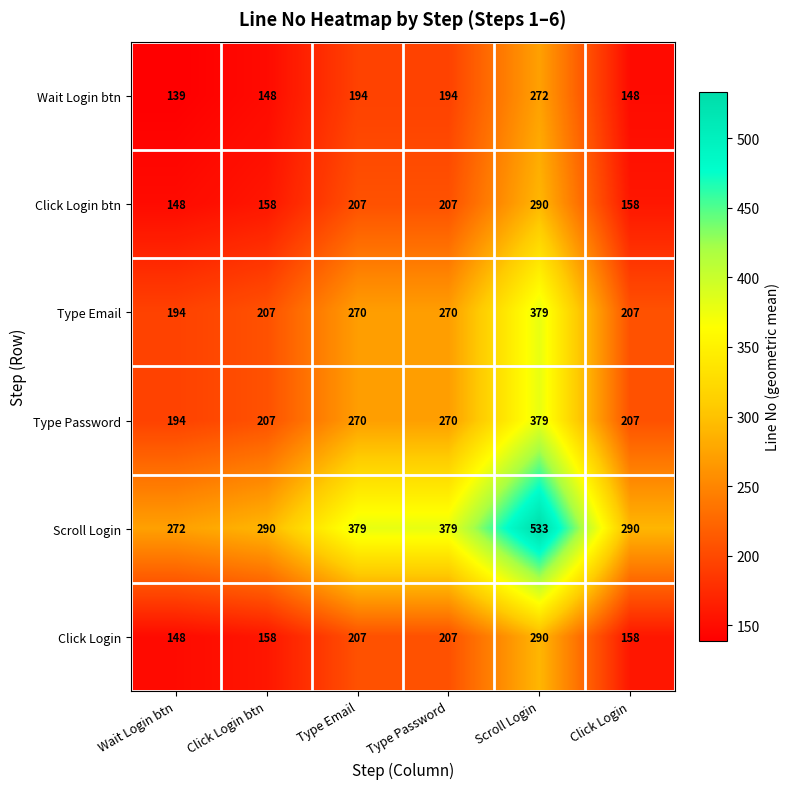

What is the difference between the maximum and minimum values in the Wait Login btn series?

133